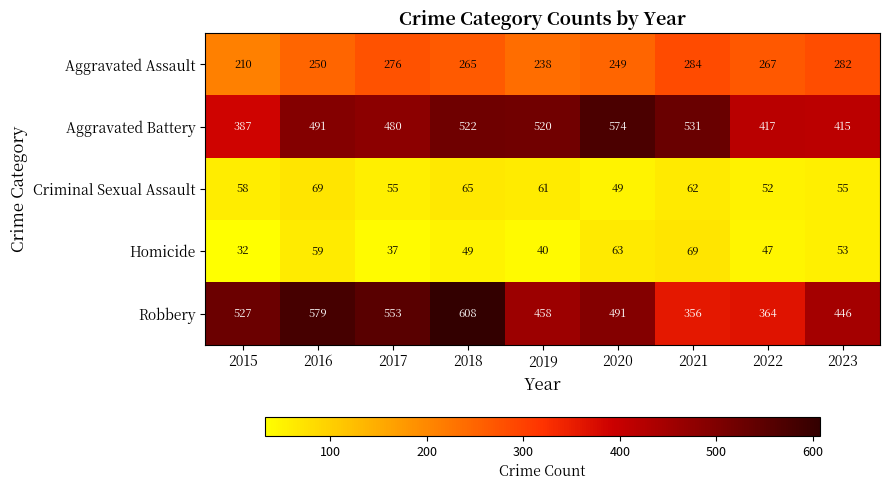

What is the difference between the highest and lowest values at 2021?

469